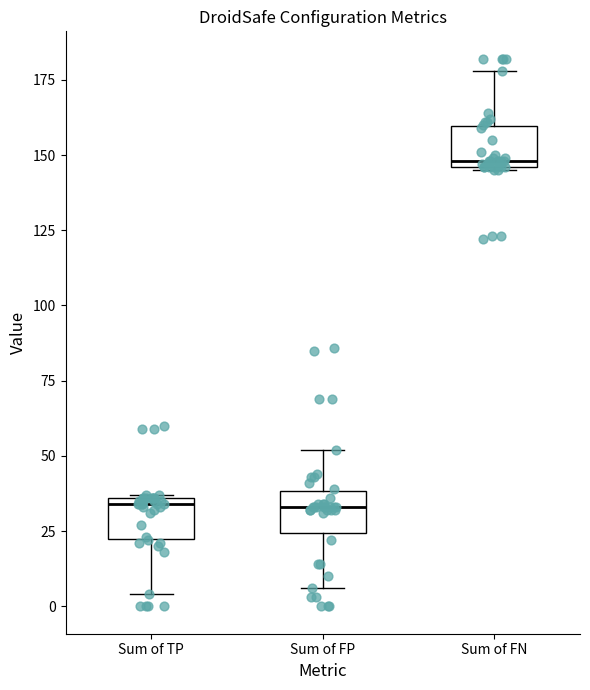

Reading left to right, transcribe this box plot: for each box, give where its median line is, the range the box spans, and where its two whiskers end, as read against the y-axis. The values are not printed on the chart, so give them approximately, as read against the axis.

Sum of TP: median 35 (just below the box's upper edge), box 20 to 35, whiskers 5 to 35
Sum of FP: median 35, box 25 to 40, whiskers 5 to 50
Sum of FN: median 150, box 145 to 160, whiskers 145 to 180